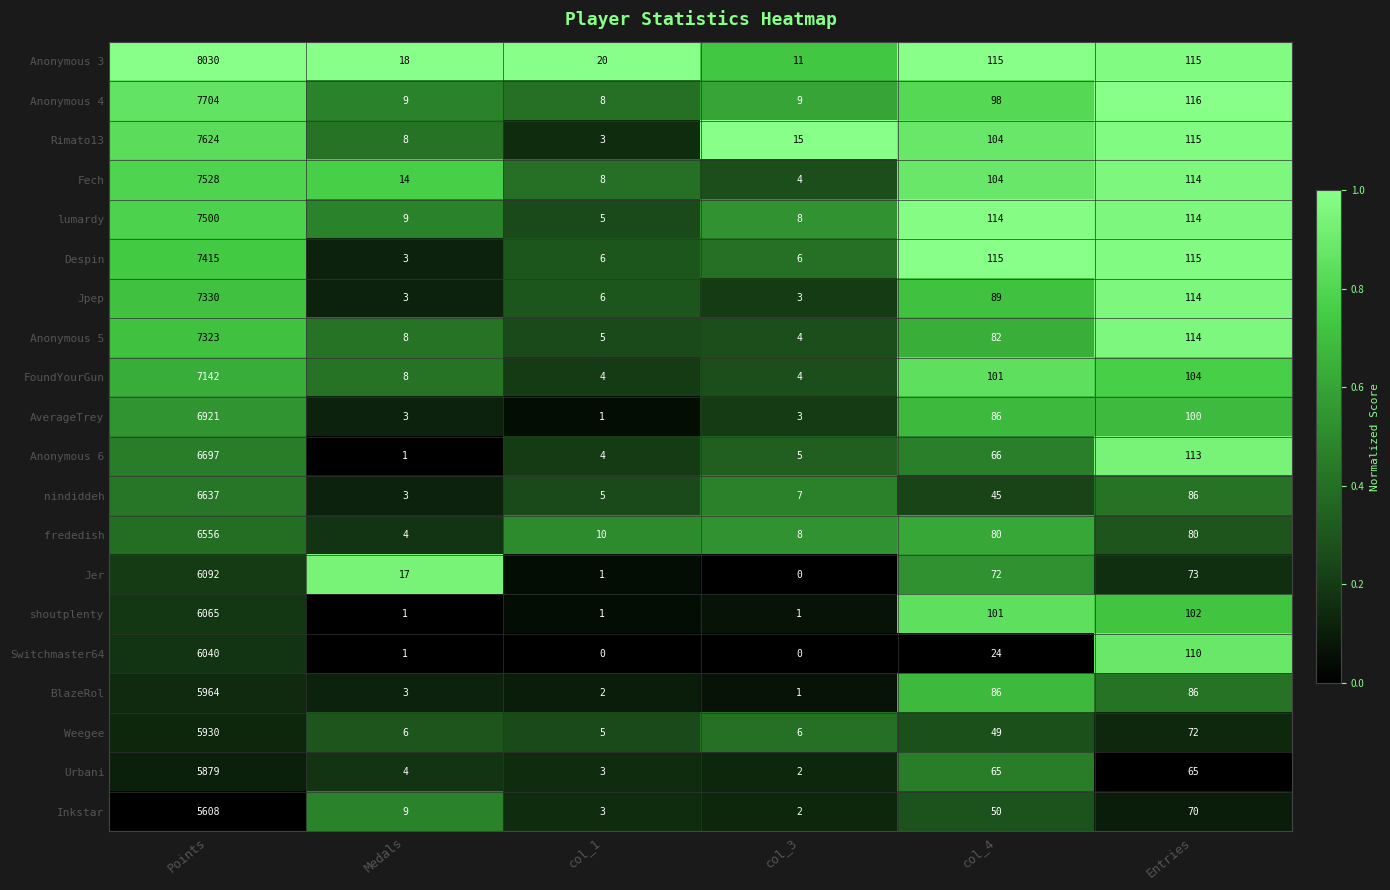

What is the sum of the Despin values at col_3 and Medals?

9